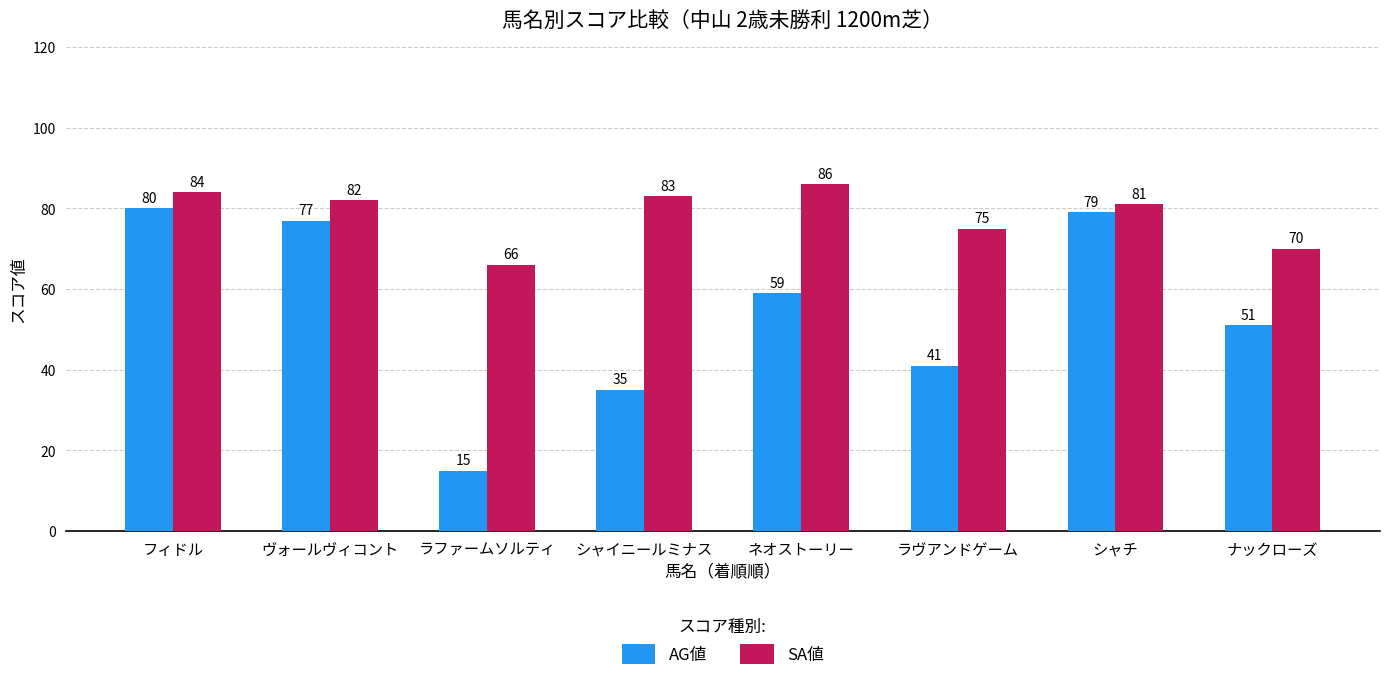

Are the bars horizontal?

No